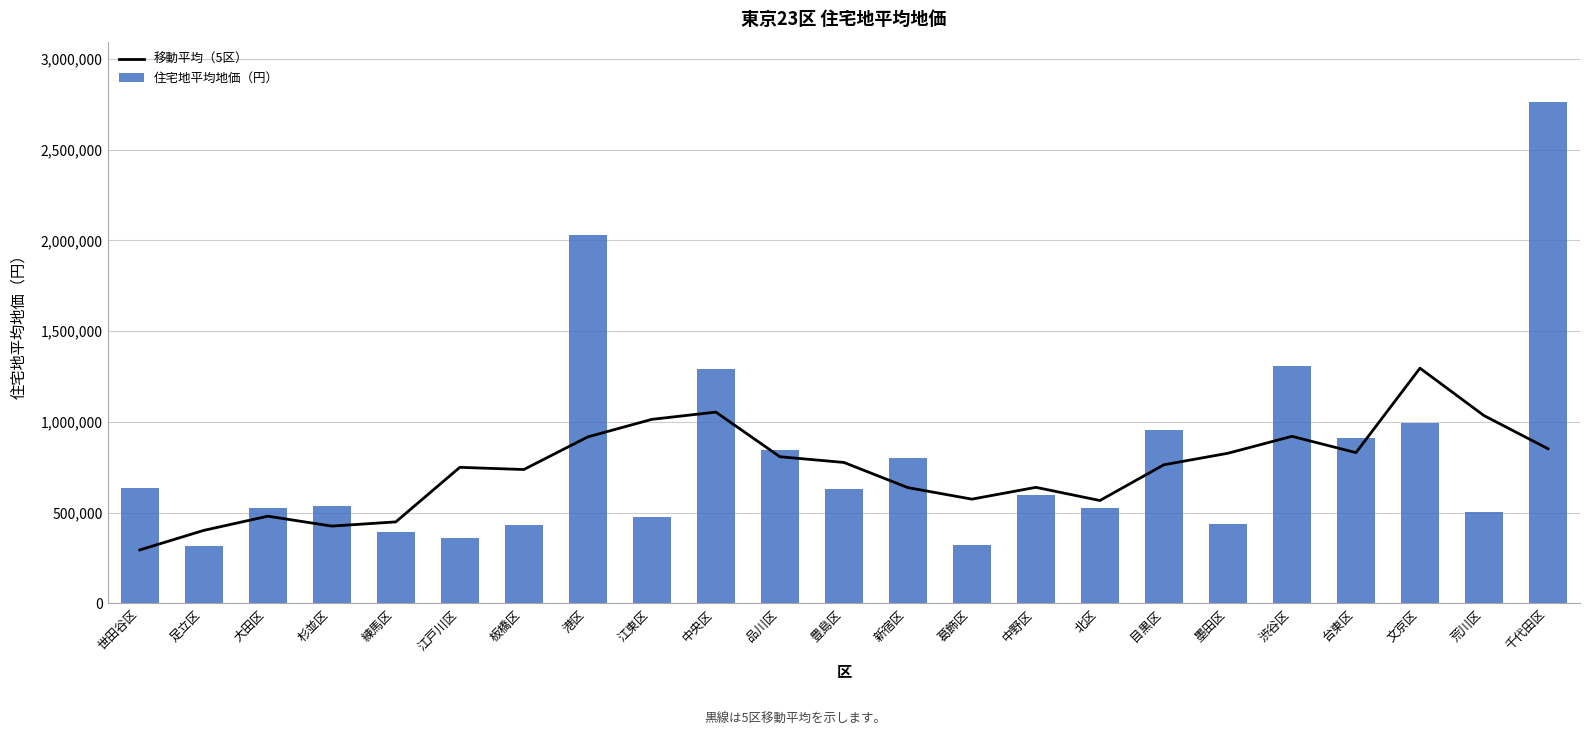

Which label corresponds to the largest value in the chart?

千代田区